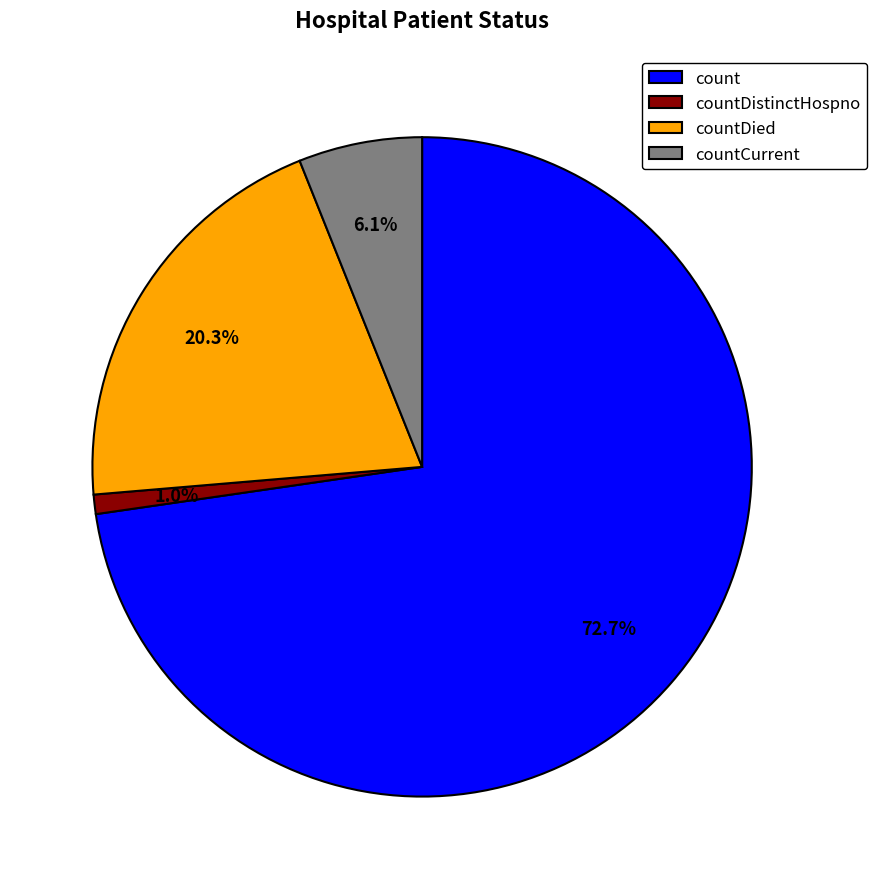

Which slice represents more than half of the pie?

count